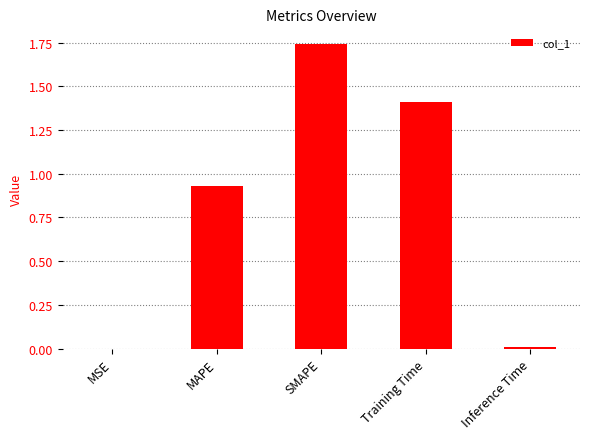

True or false: the data shows 2.9 at SMAPE.

False